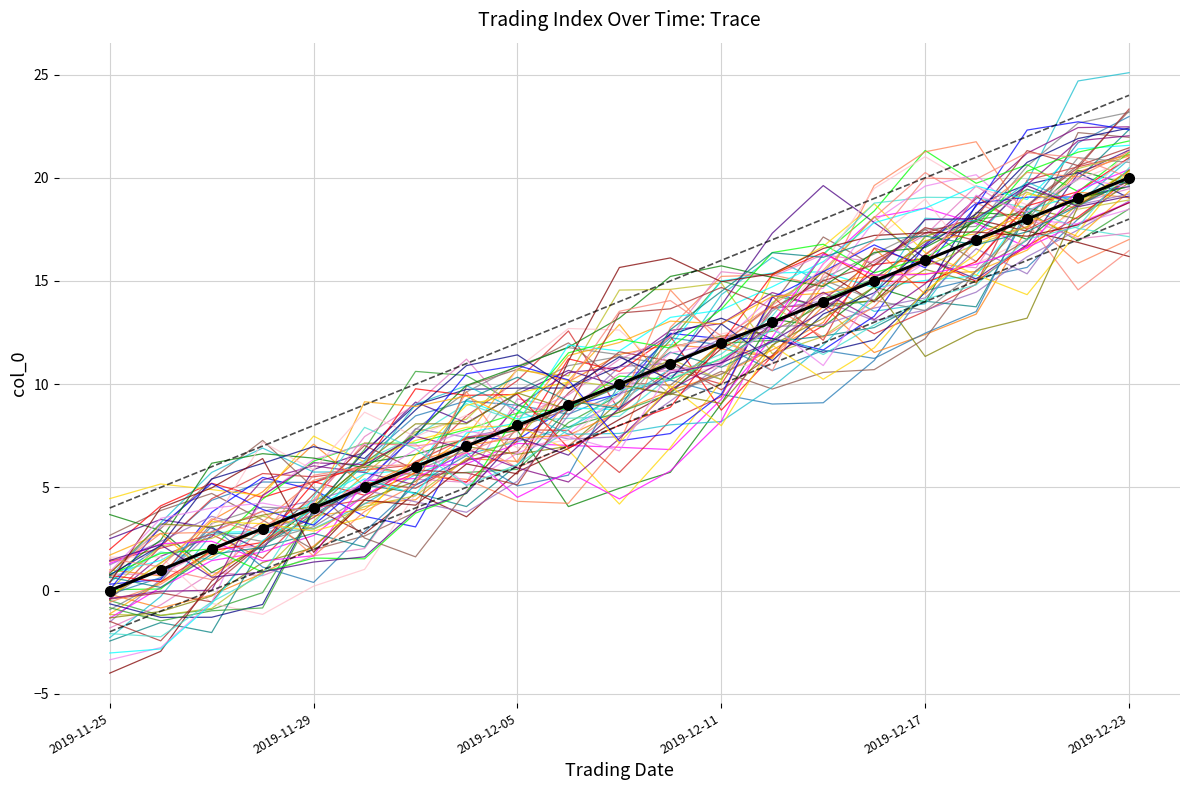

The chart shows a value of 31 at 2019-12-18. True or false?

False